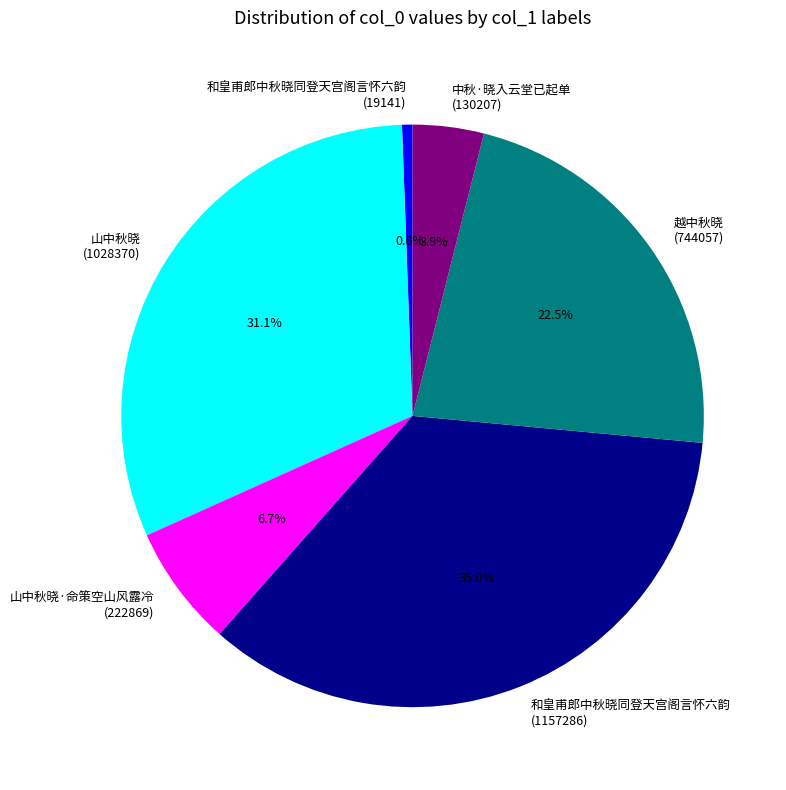

Which category has the smallest portion of the pie?

和皇甫郎中秋晓同登天宫阁言怀六韵 (19141)